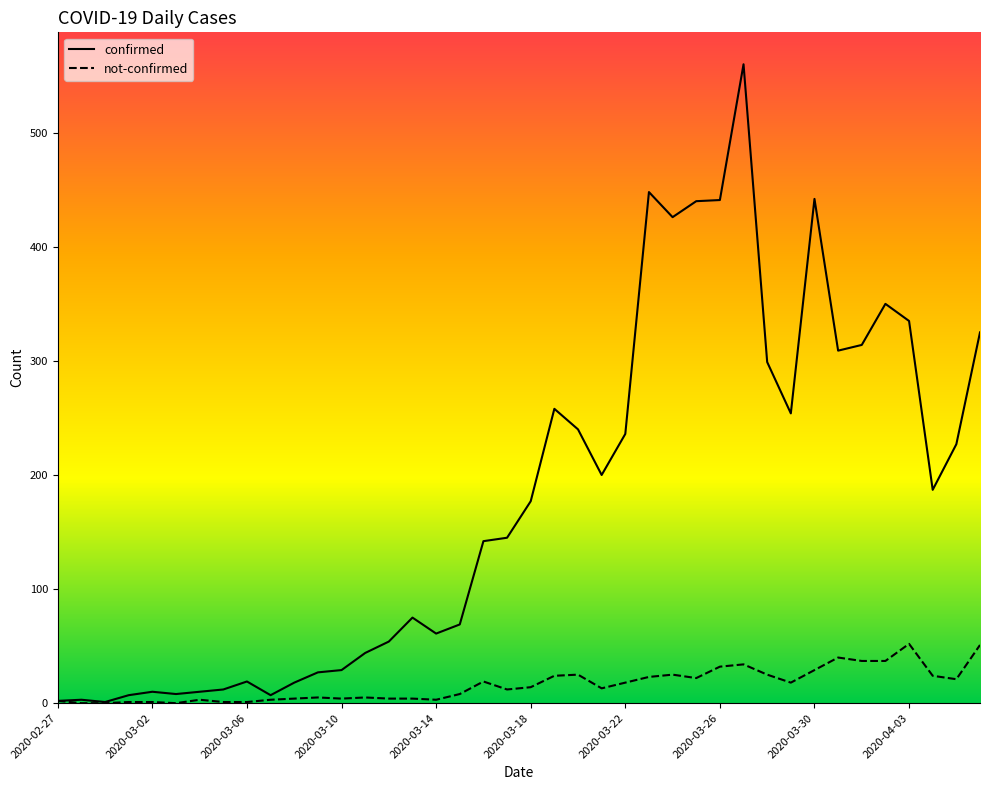

What is the sum of all not-confirmed values?

644